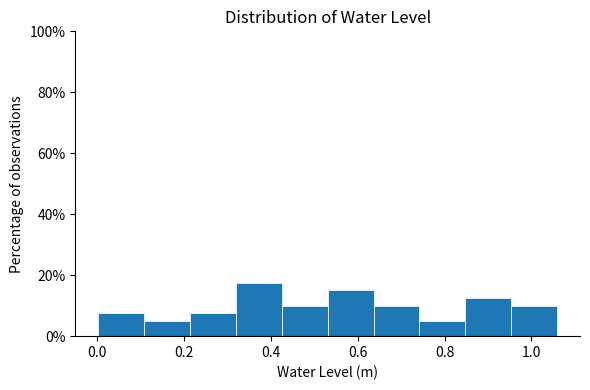

Reading left to right, list every bar in this chart as the range it spans on the x-axis followed by its height. Neither the bar edges nor the heights are printed on the chart, so give them approximately, as read against the axes.

0.00 to 0.10: 8
0.10 to 0.22: 6
0.22 to 0.32: 8
0.32 to 0.42: 18
0.42 to 0.54: 10
0.54 to 0.64: 16
0.64 to 0.74: 10
0.74 to 0.84: 6
0.84 to 0.96: 12
0.96 to 1.06: 10